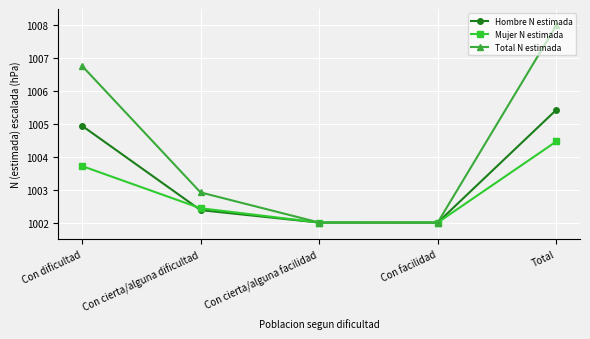

Which series has the largest total across all categories?

Total N estimada